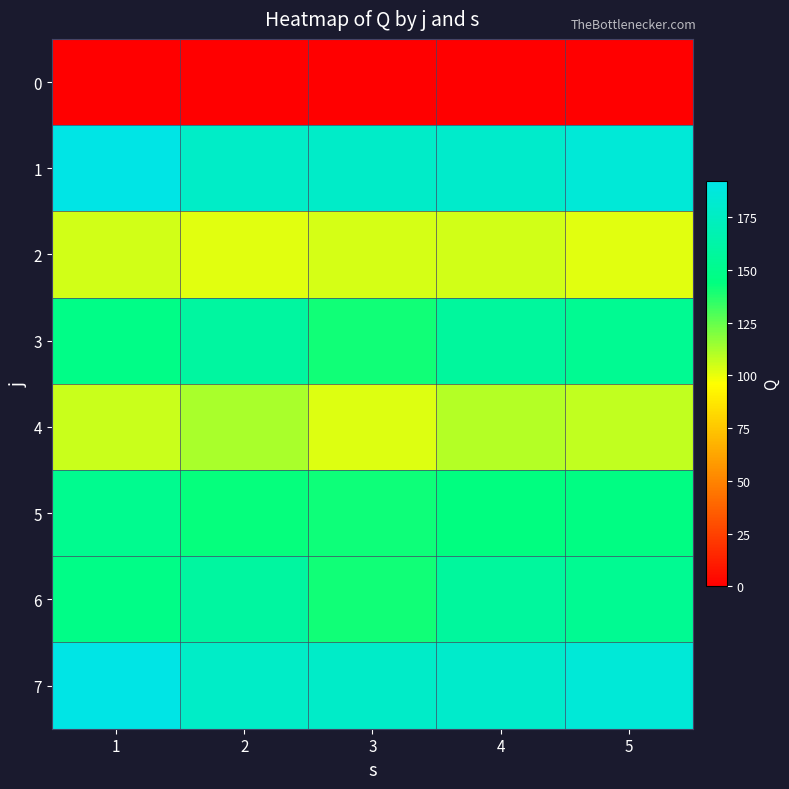

Rank the series by their maximum value, from lowest to highest.

0, 2, 4, 5, 3, 6, 1, 7